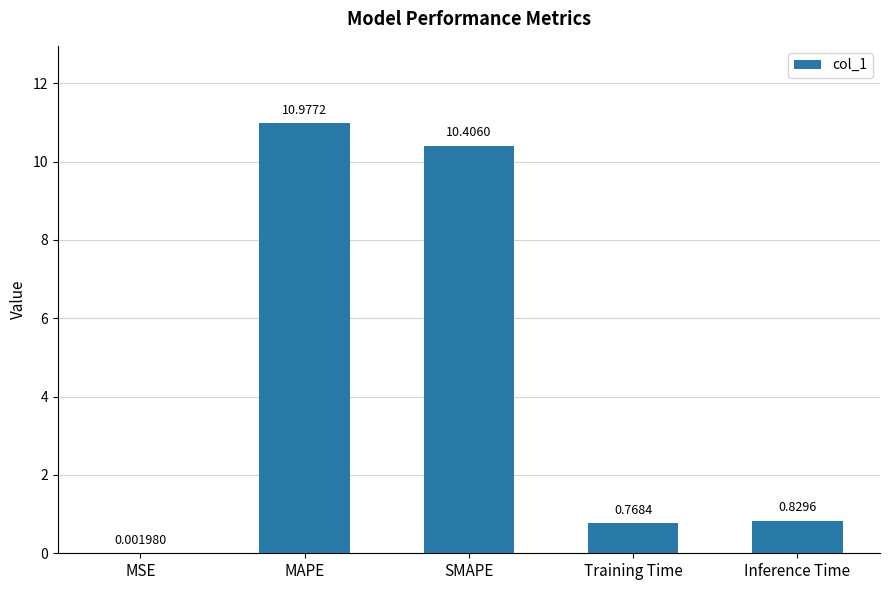

At which label is the value closest to 5?

Inference Time